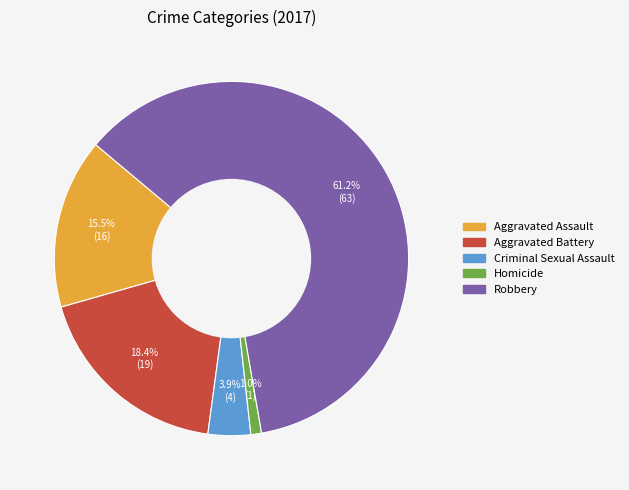

The Aggravated Assault slice represents 9% of the pie. True or false?

False